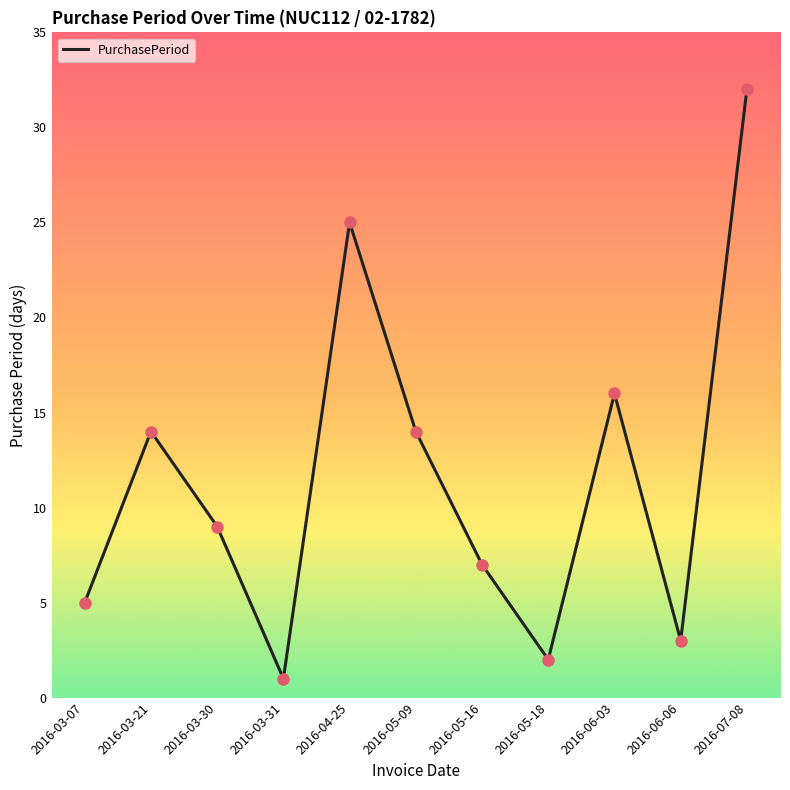

What is the change in value from 2016-05-18 to 2016-07-08?

+30